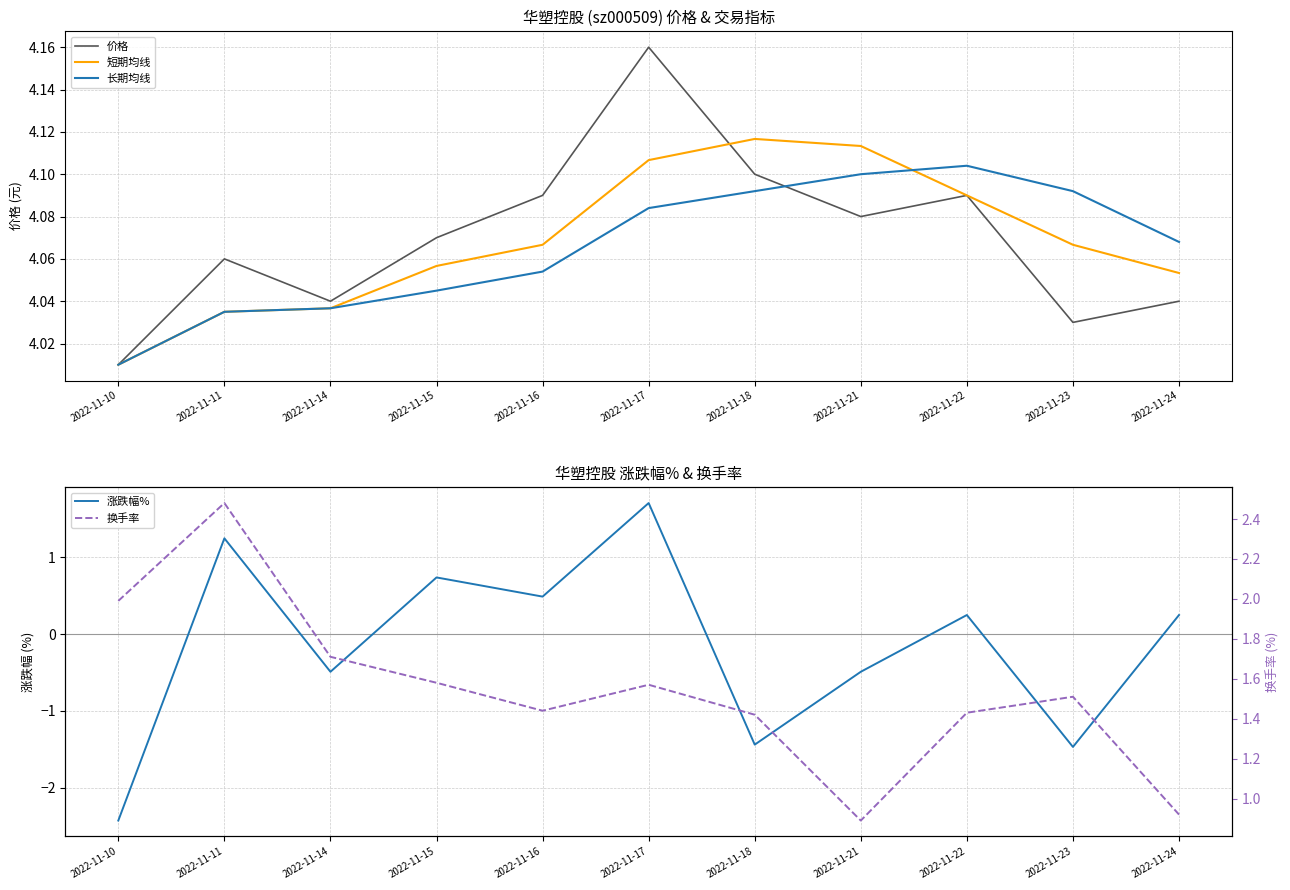

True or false: 长期均线 has a value of 6.8 at 2022-11-16.

False